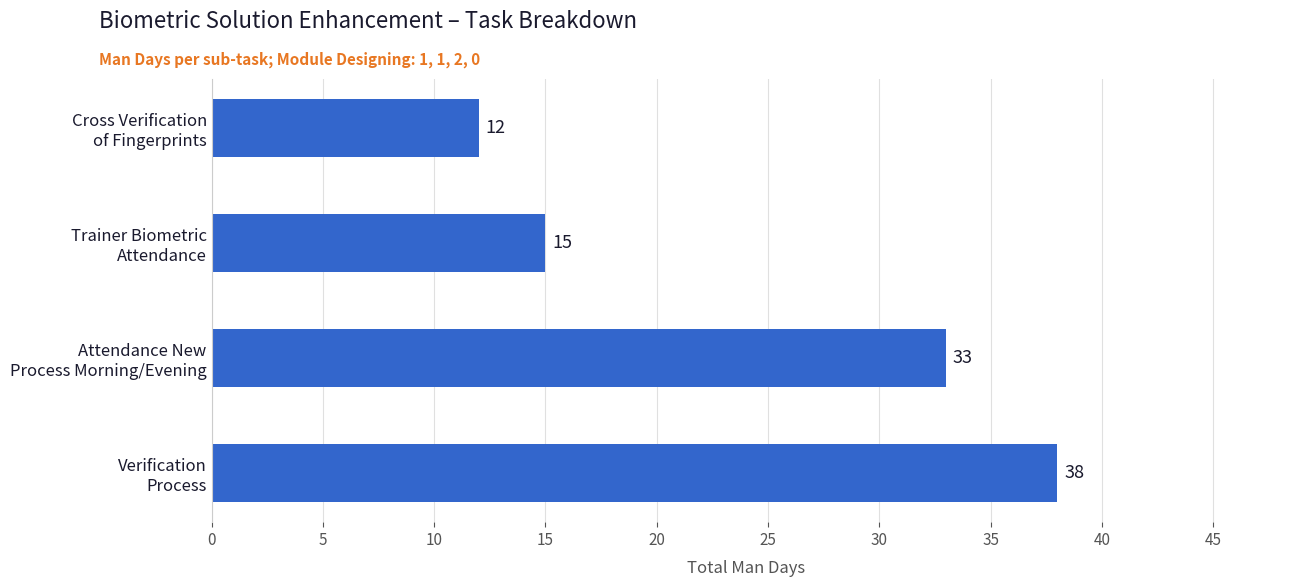

What is the value of the 3rd bar from the top?

33